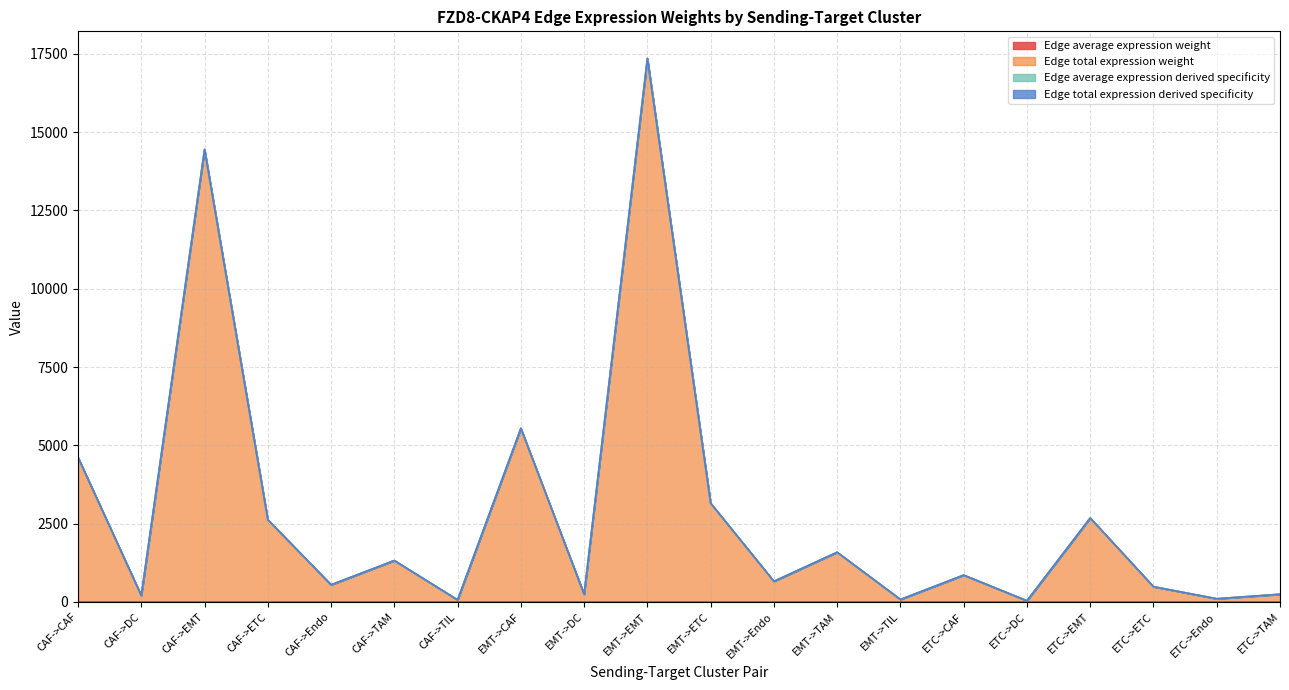

How many data points does each series have?

20